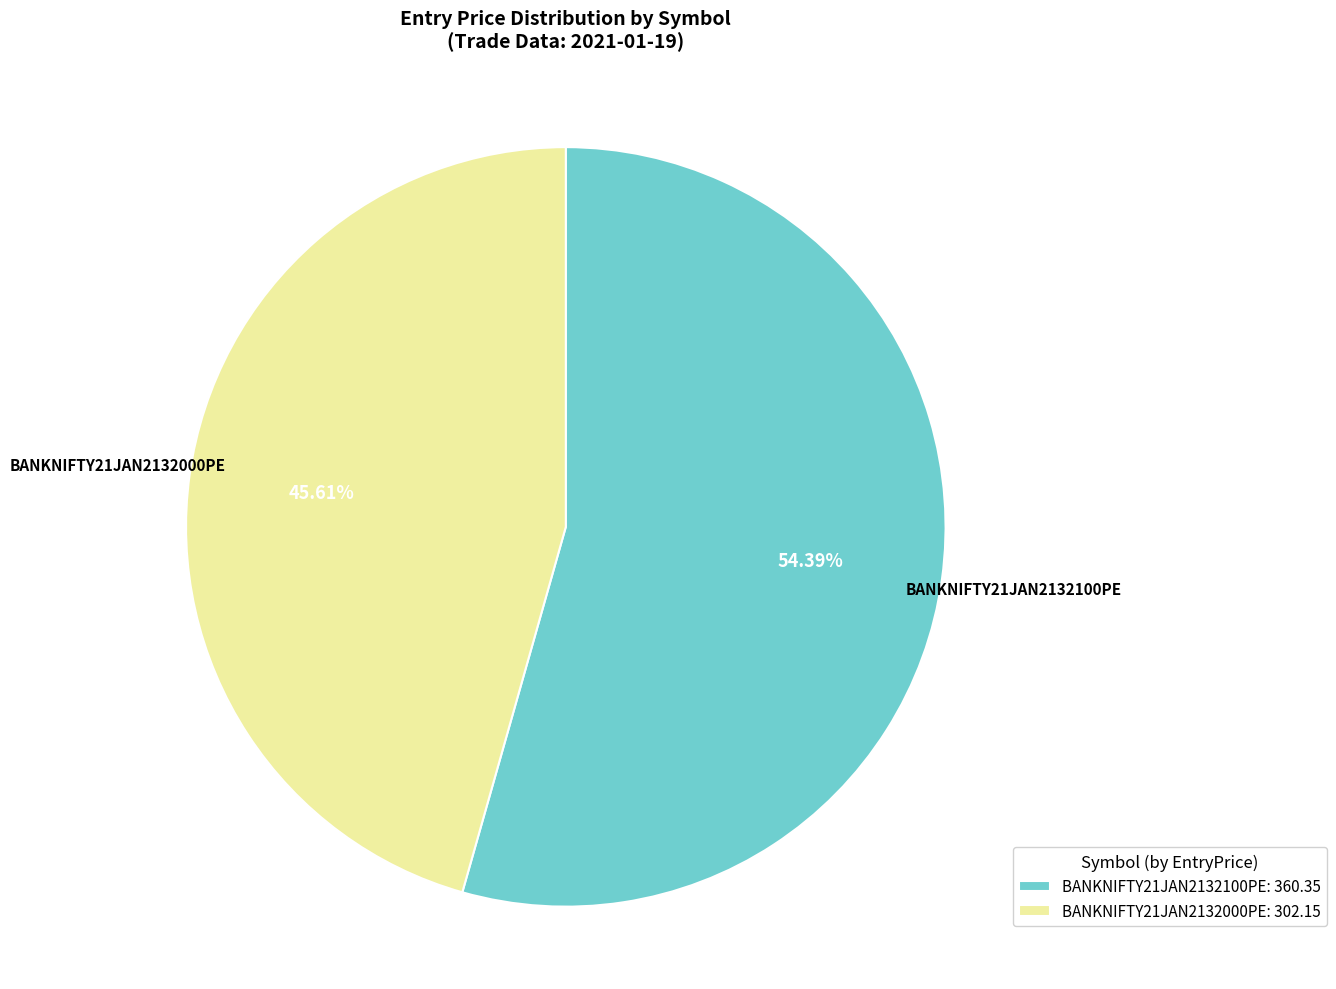

To the nearest percent, what is the difference between the largest and smallest slice percentages?

9%